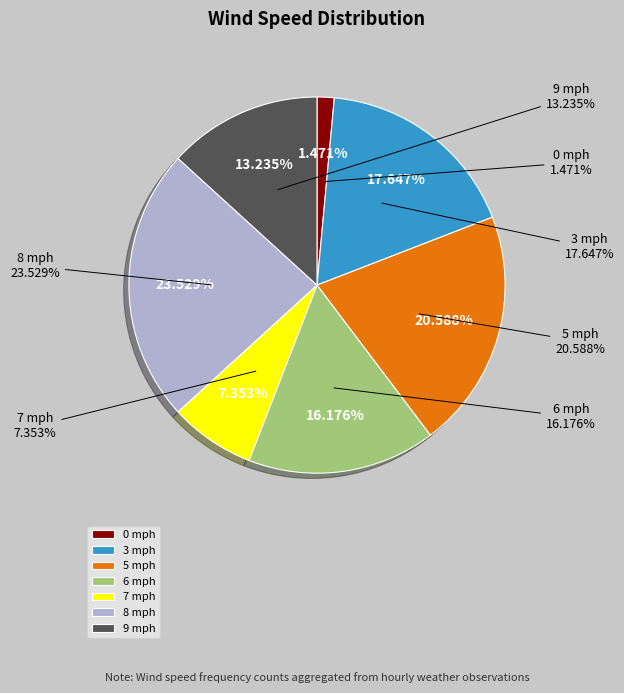

The 3 mph(4) slice represents 1% of the pie. True or false?

False